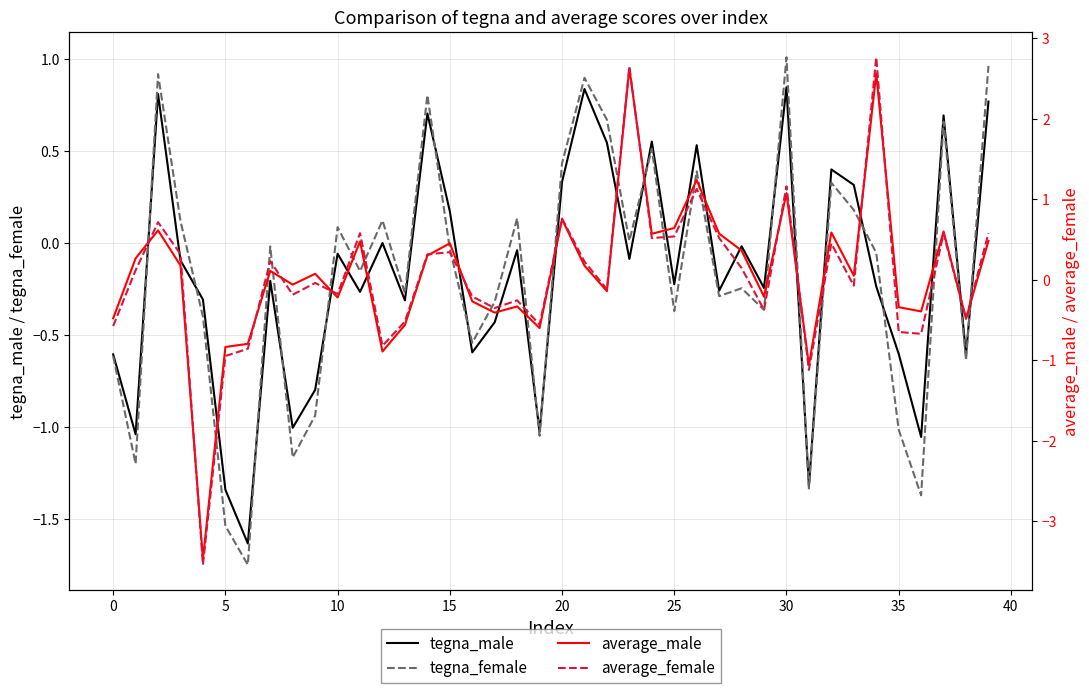

True or false: tegna_female has a value of -1.0 at 35.

True